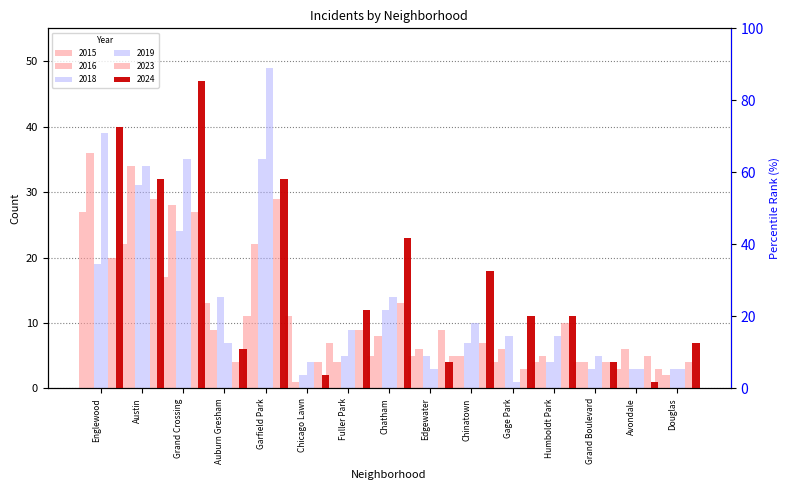

What is the difference between the highest and lowest values at Garfield Park?

38